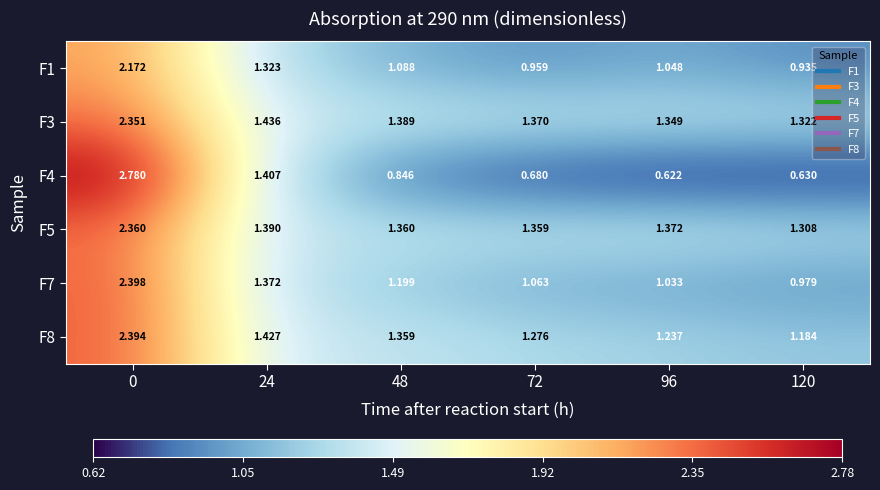

Is the value of F8 at 120 greater than the value of F4 at 120?

Yes